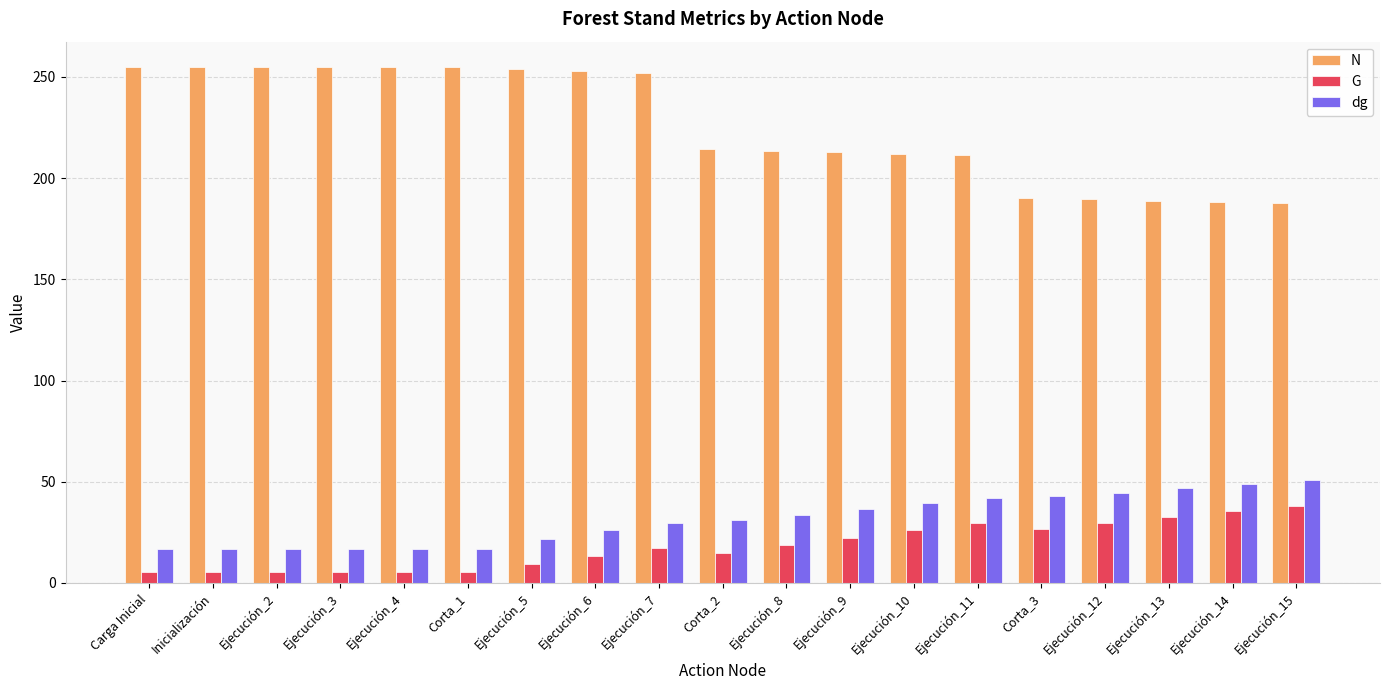

What is the approximate value of N at Corta_1?

254.7